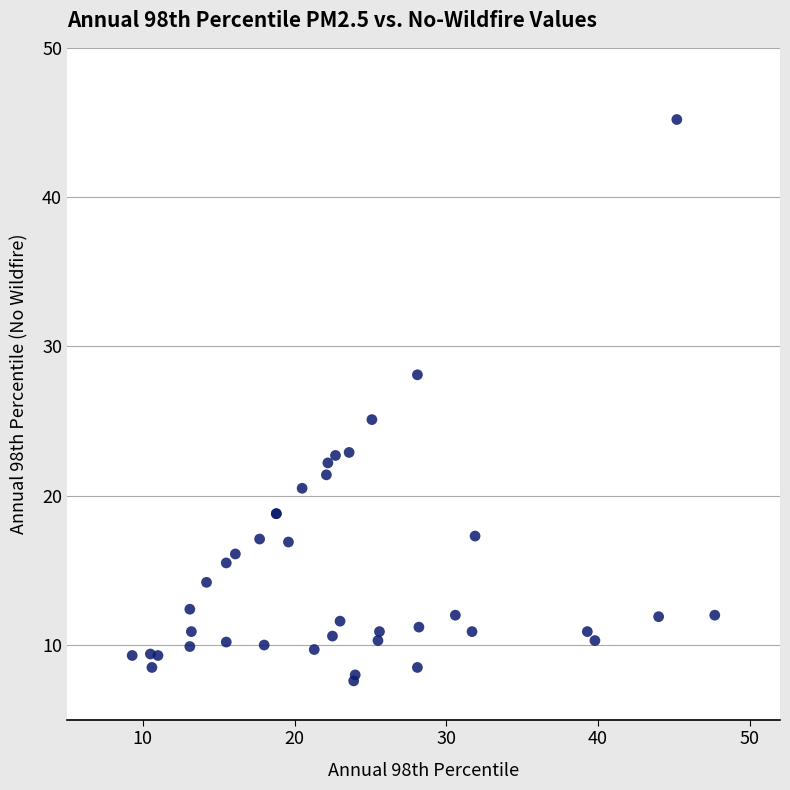

What Y value in the scatter plot is closest to 26?

25.1